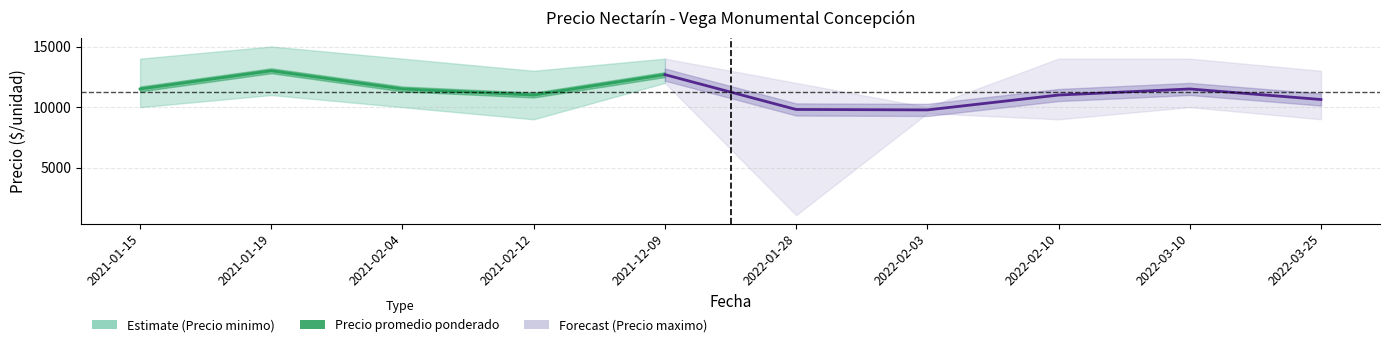

Is the value of Precio maximo at 2022-02-10 greater than the value of Precio minimo at 2022-02-03?

Yes